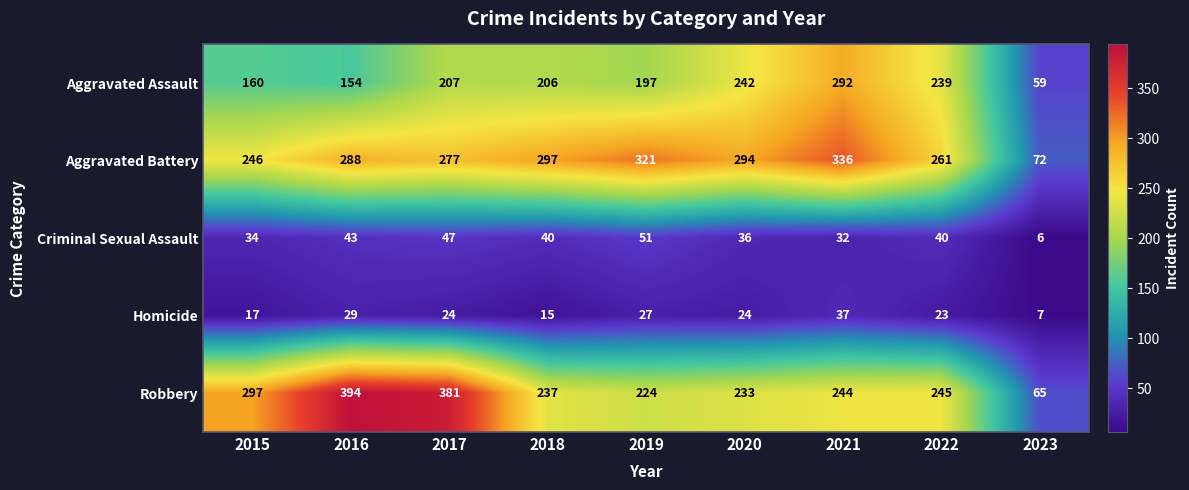

At which category is the sum across all series the highest?

2021